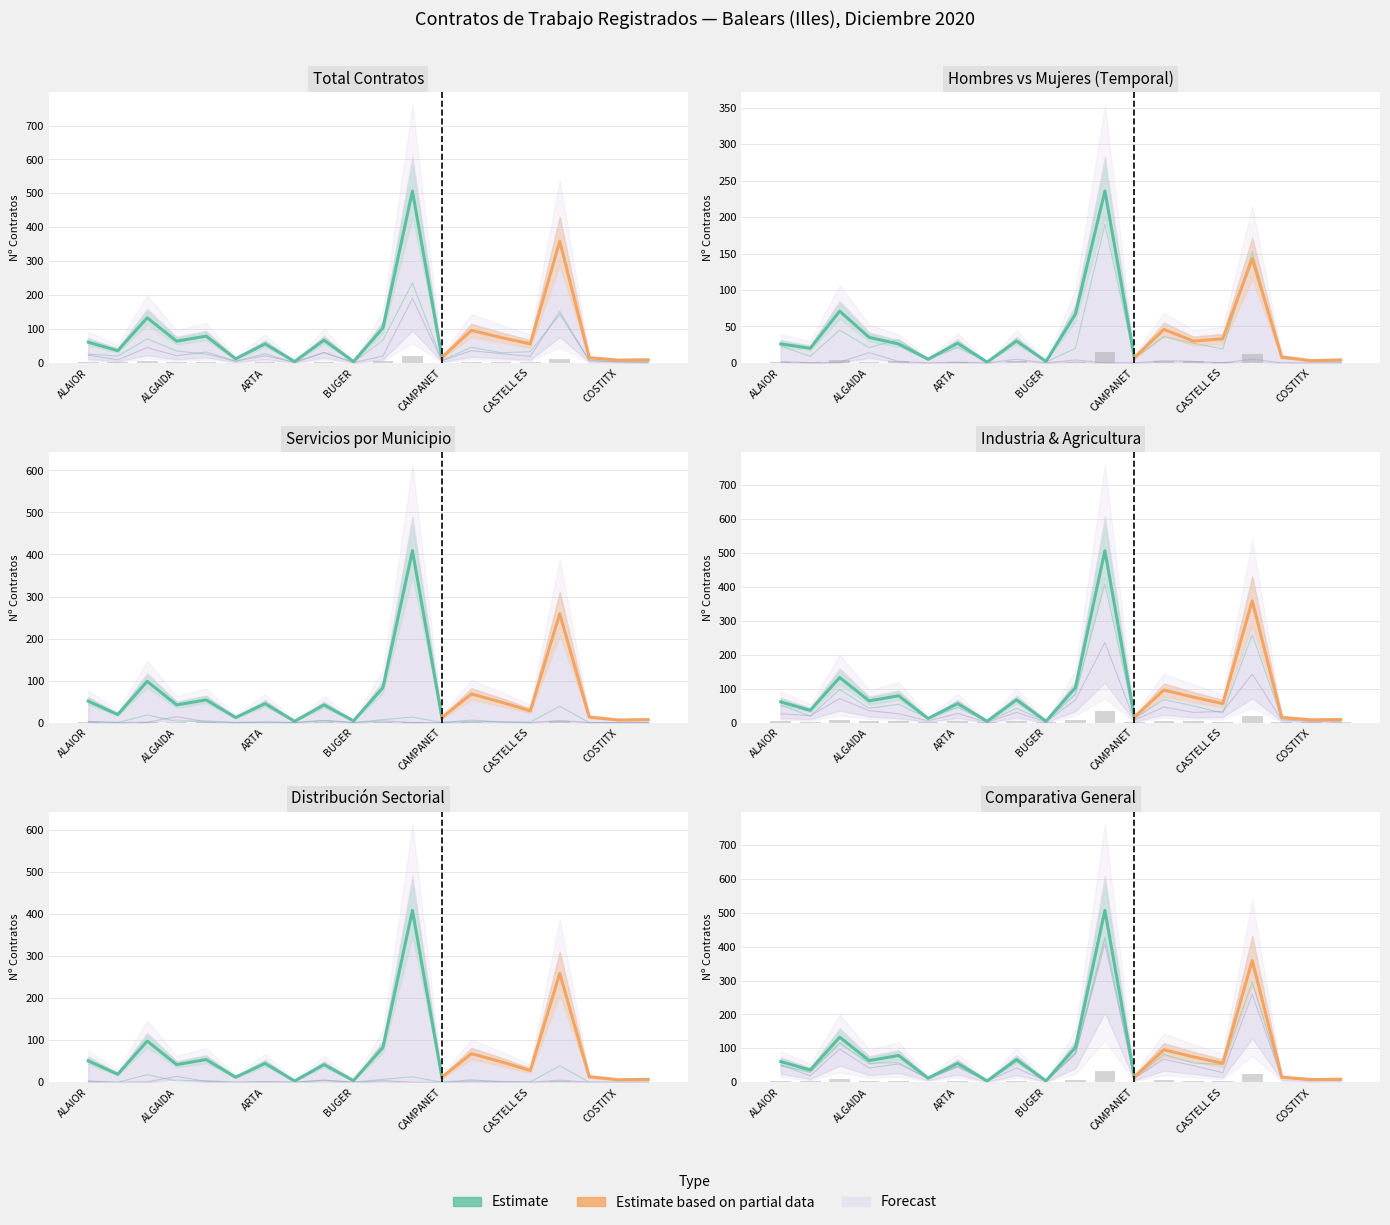

At which category is the sum across all series the highest?

CALVIA